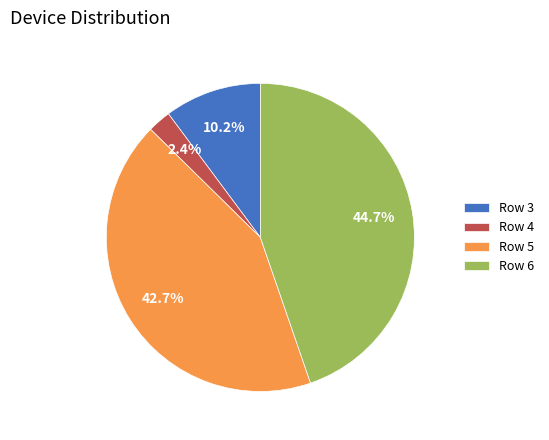

Is it true that Row 6 is 45% of the pie?

True